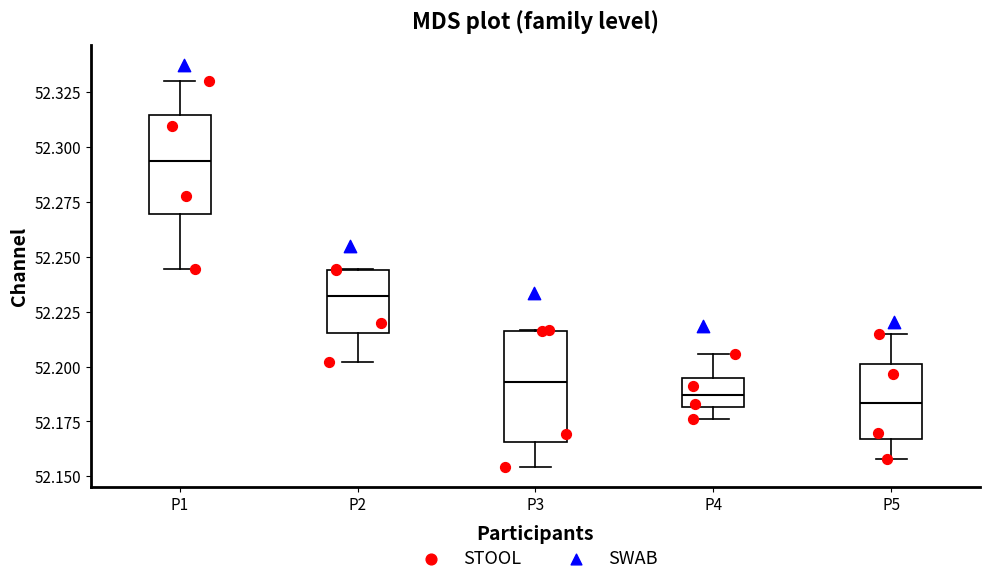

Which box is the tallest, from its lower edge to its upper edge?

P3